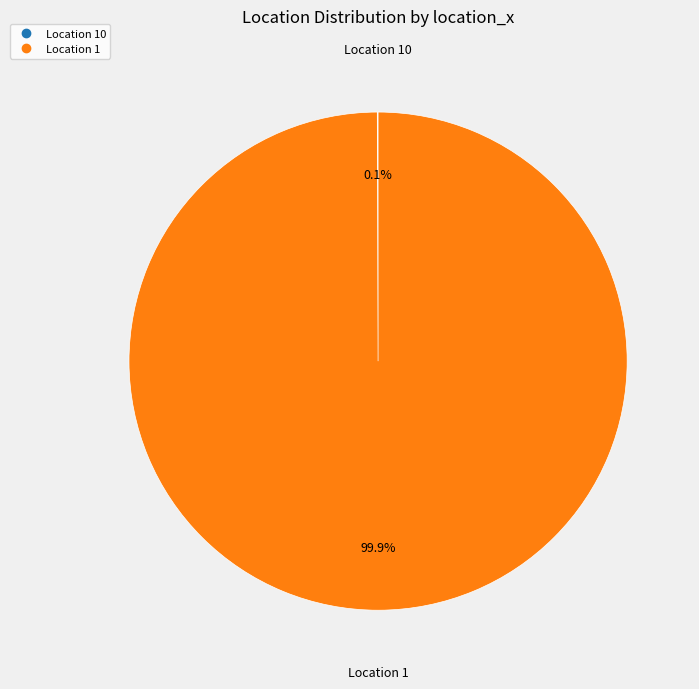

Is there a majority slice in this chart?

Yes